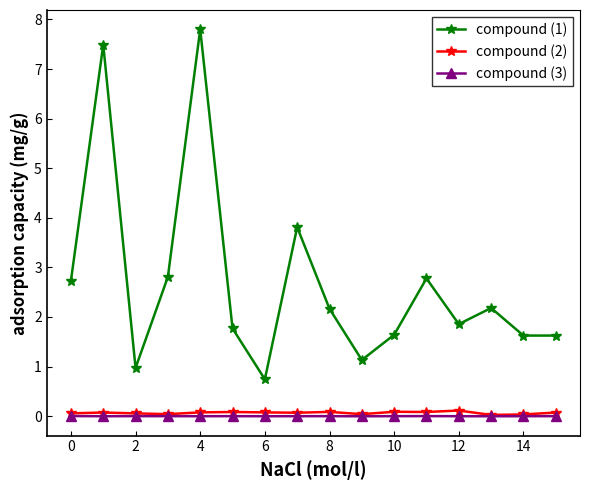

At how many categories does at least one series exceed 3?

3